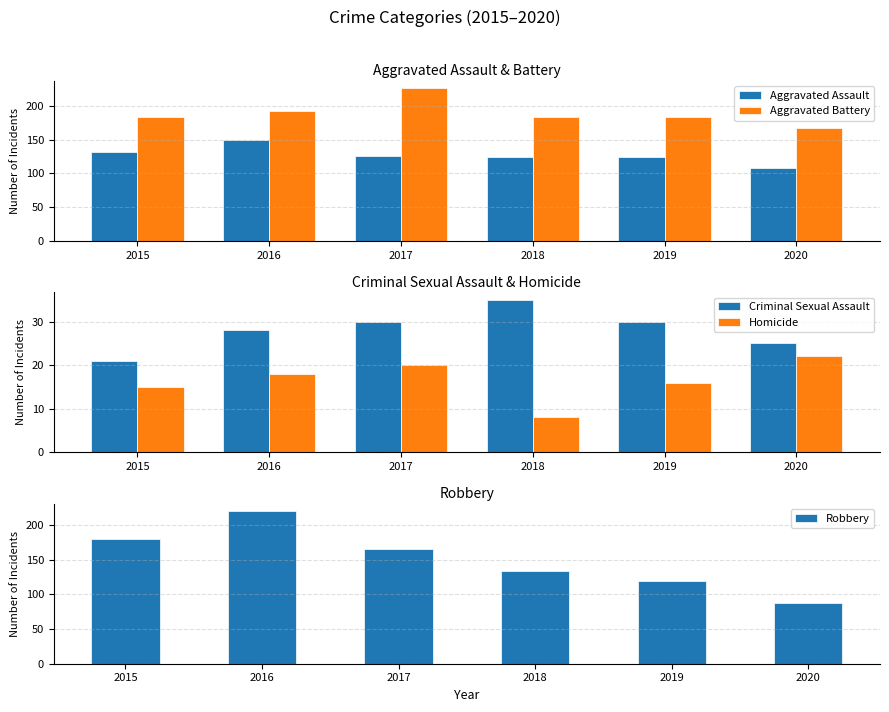

What is the difference between the maximum and minimum values in the Aggravated Battery series?

58